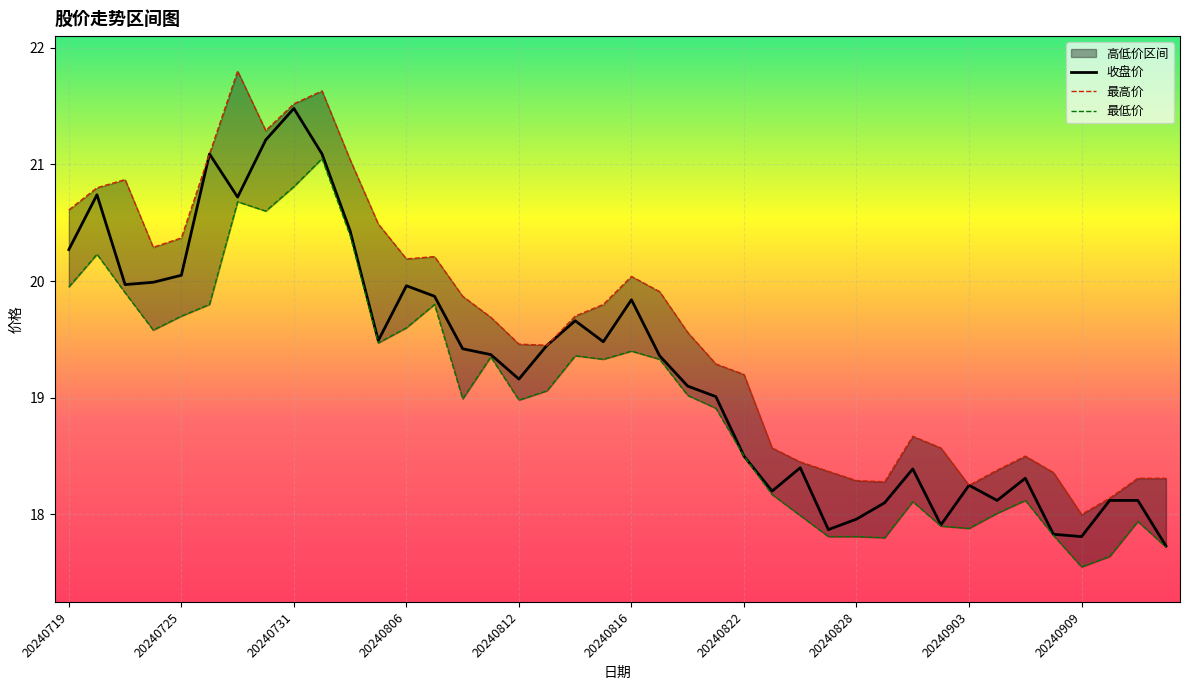

What is the maximum value for 收盘价?

21.5